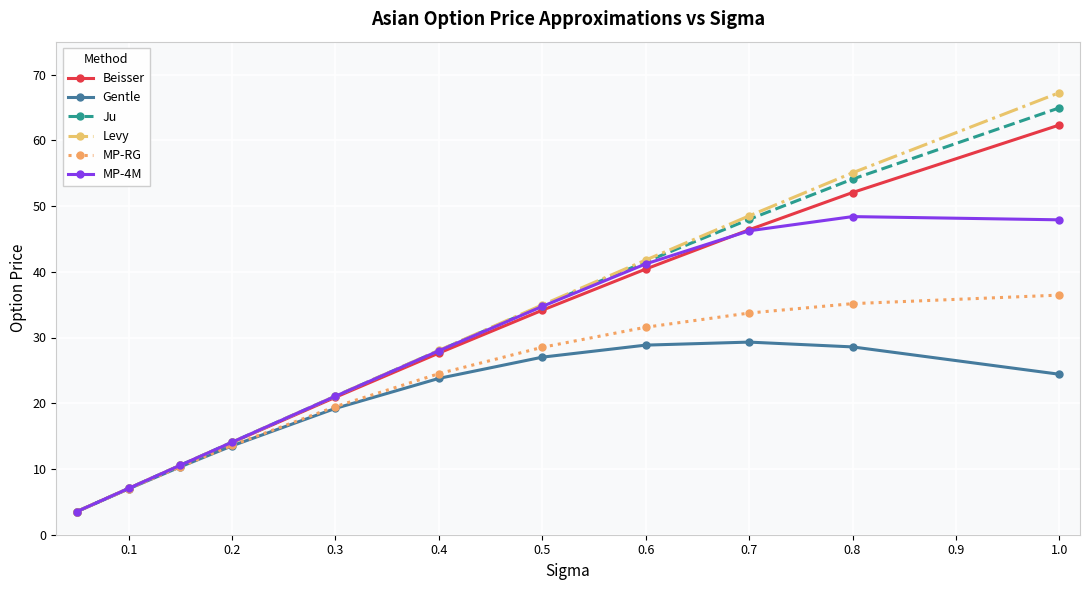

True or false: Beisser has more than 1 interior local peaks.

False